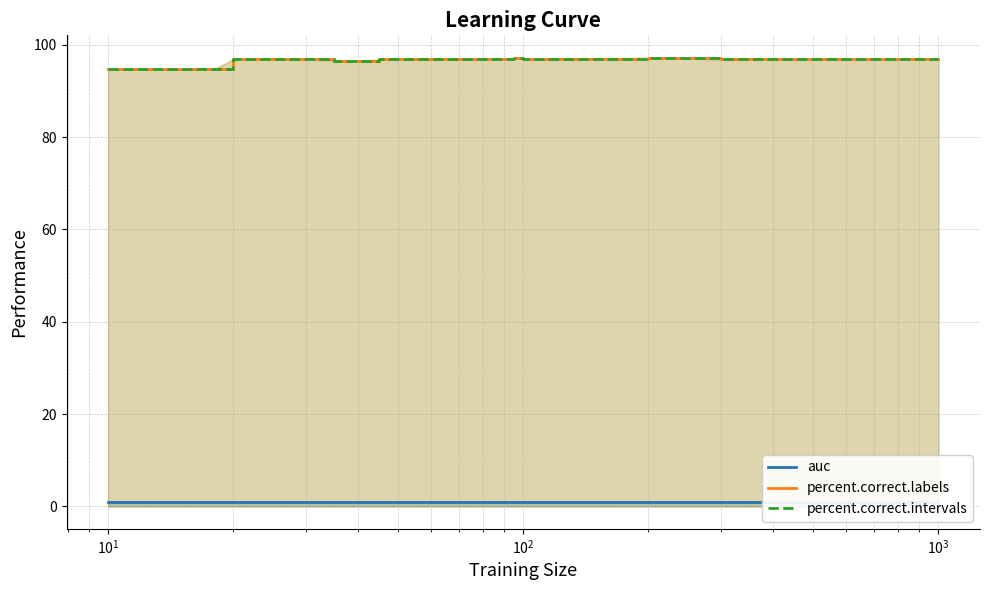

True or false: percent.correct.labels and auc intersect in this chart.

False